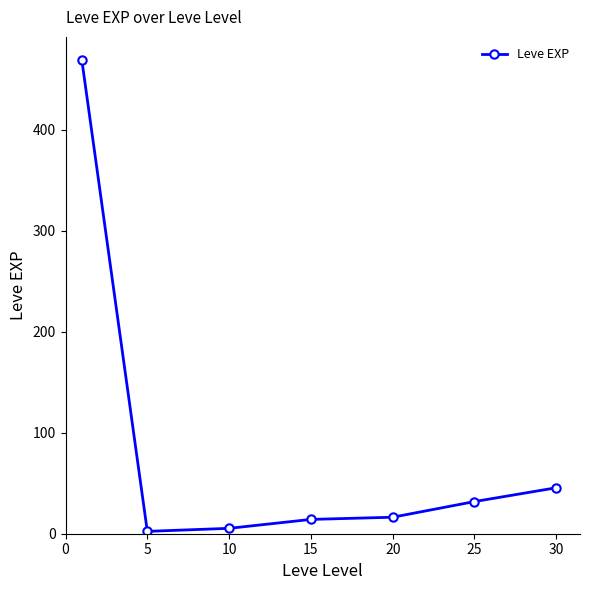

Reading left to right, extract all data points from this chart.

468.5	2.3	5.3	14.2	16.3	31.8	45.5